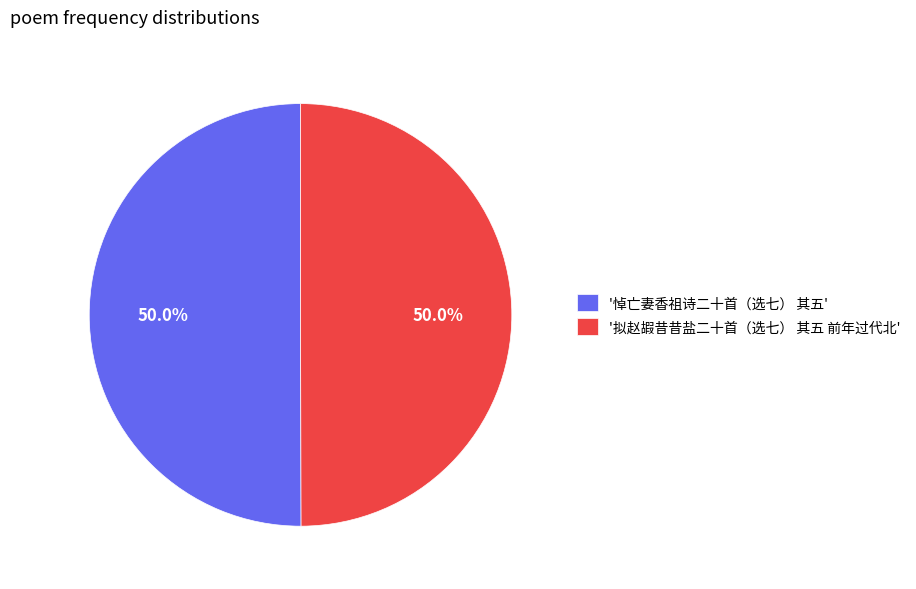

How many slices are in this pie chart?

2